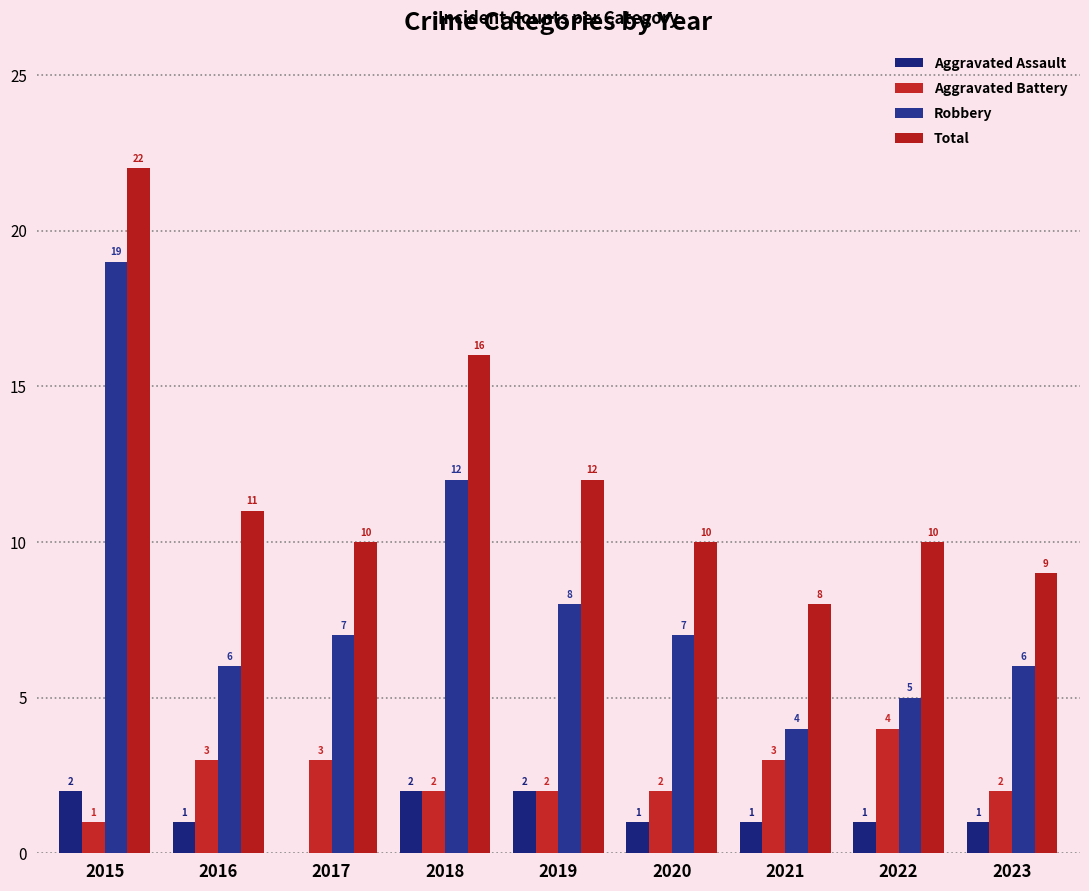

What are all the series names shown in the legend?

Aggravated Assault, Aggravated Battery, Robbery, Total